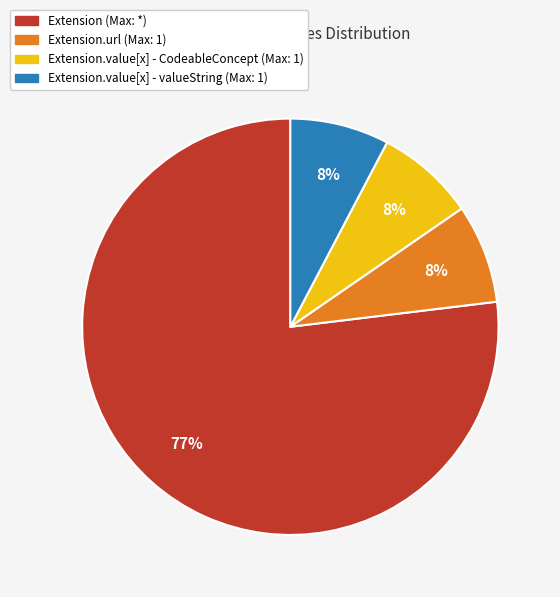

How many slices are in this pie chart?

4